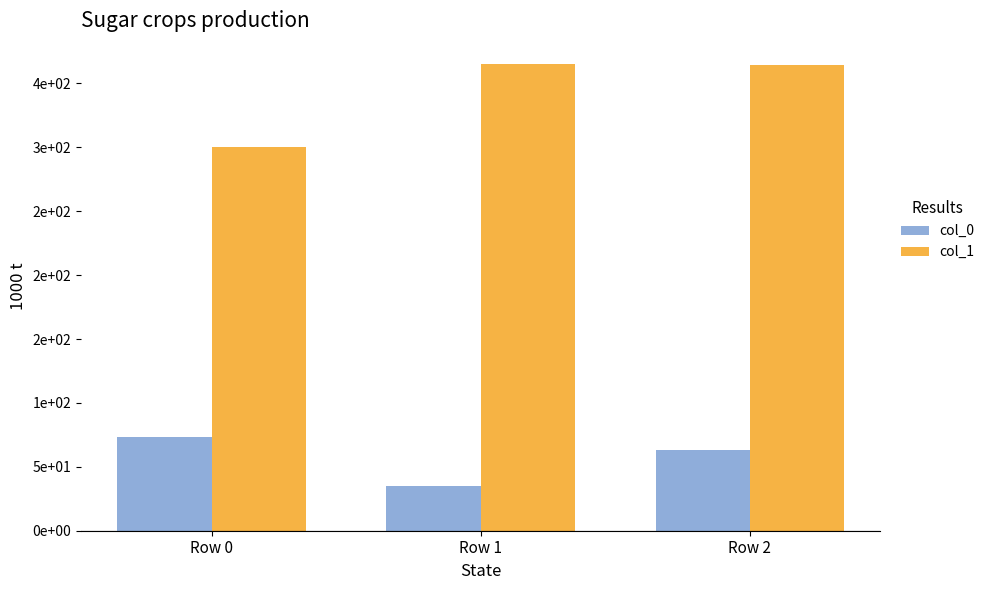

Does the chart contain any negative values?

No